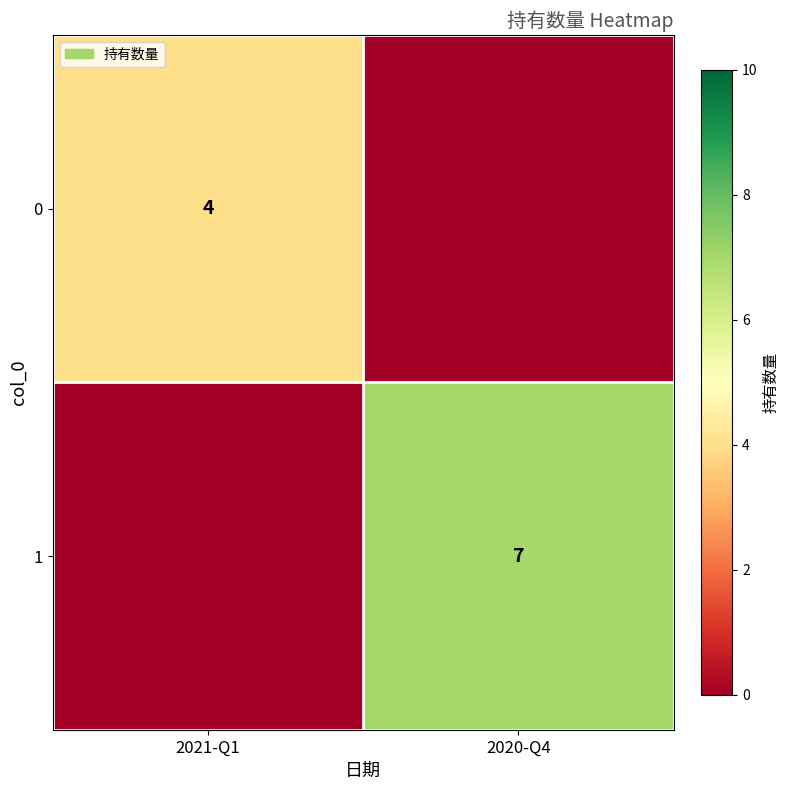

Is it true that 0 equals 4 at 2021-Q1?

True